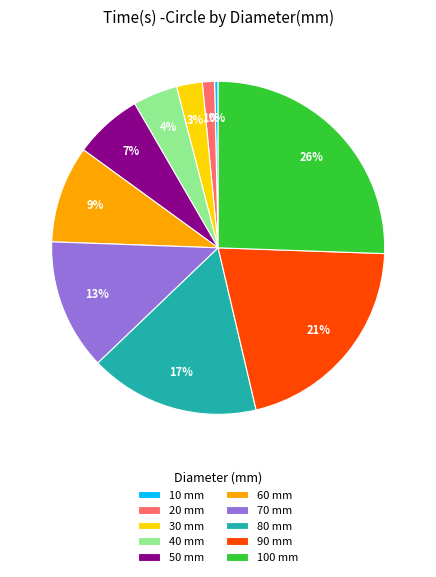

How many slices are in this pie chart?

10